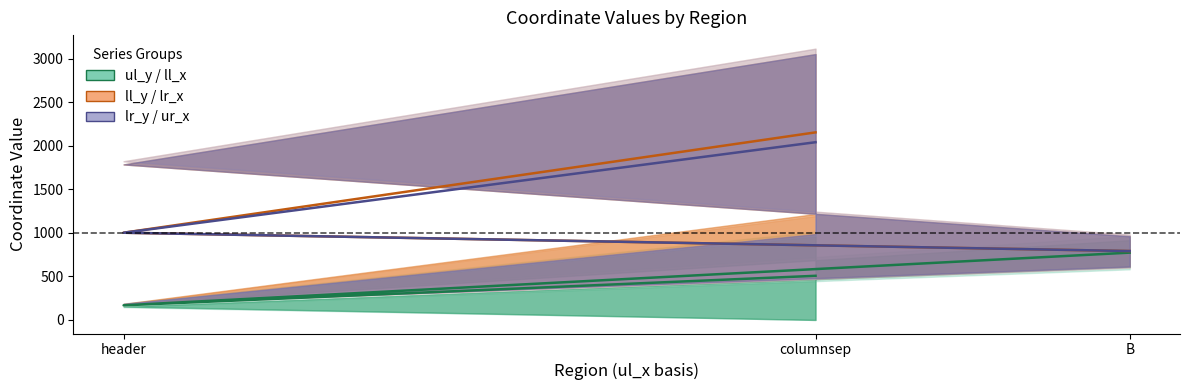

True or false: ll_y / lr_x has a value of 2152.5 at columnsep.

True